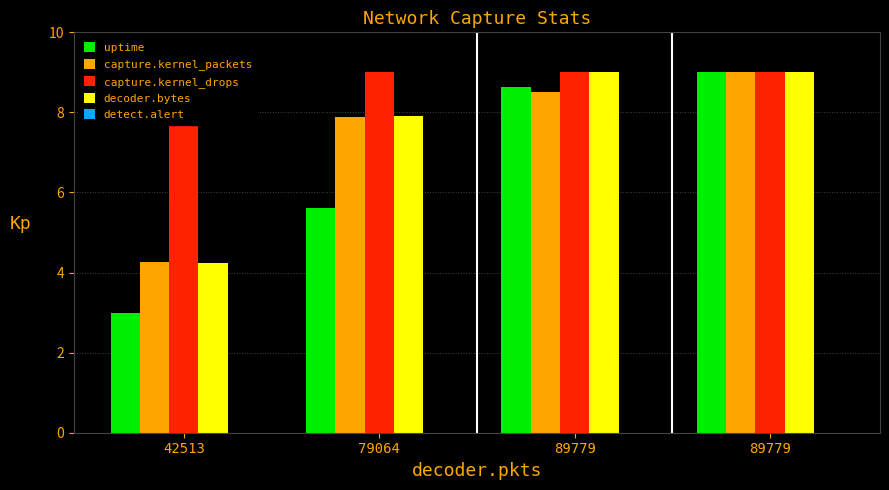

How many capture.kernel_packets values are between 7 and 9?

3